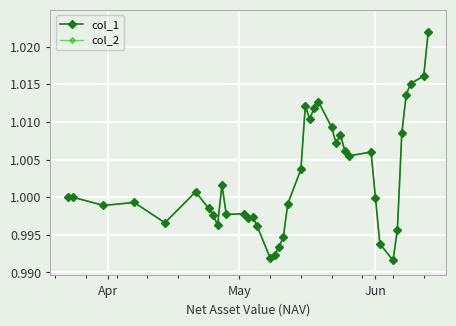

Does the chart have visible grid lines?

Yes